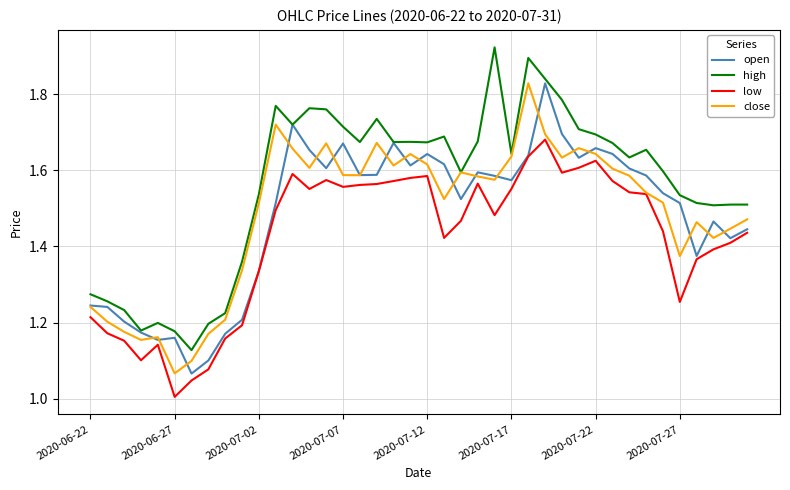

True or false: high and low cross at least once.

False